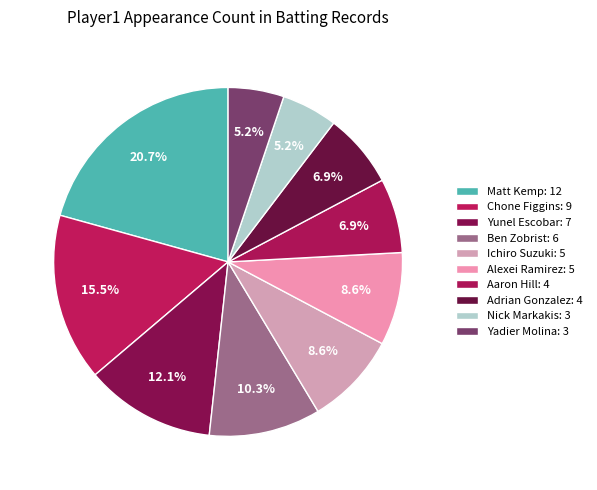

What percentage is the Alexei Ramirez slice, to the nearest percent?

9%